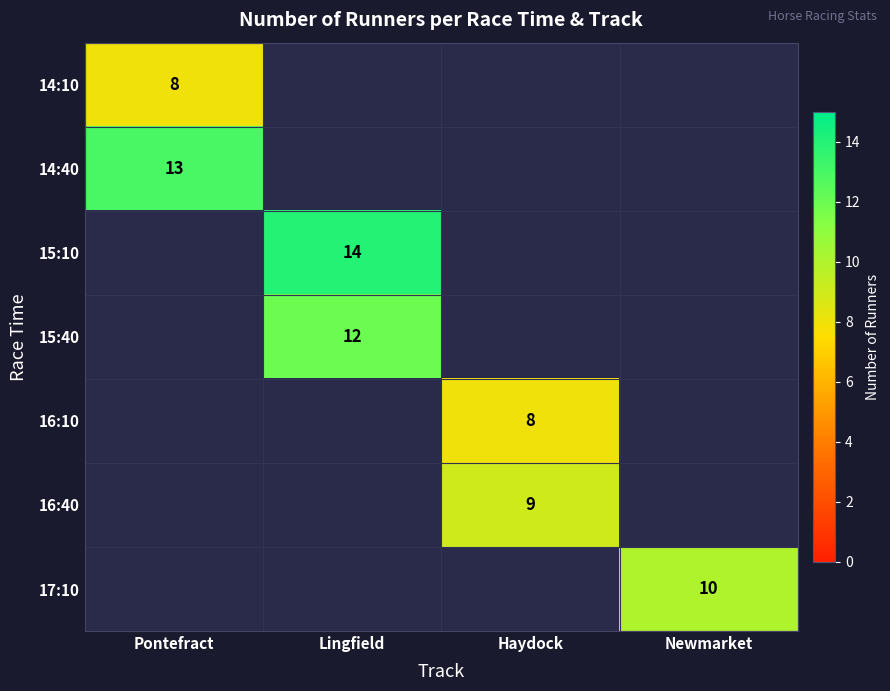

Which category has the highest value across all series?

Lingfield